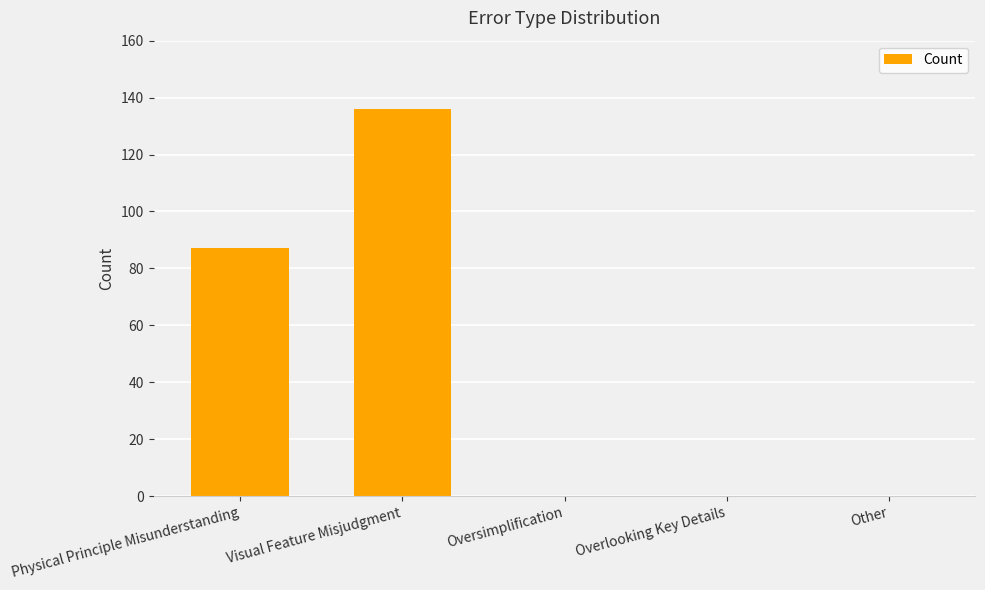

What is the sum of the values at Oversimplification and Physical Principle Misunderstanding?

87